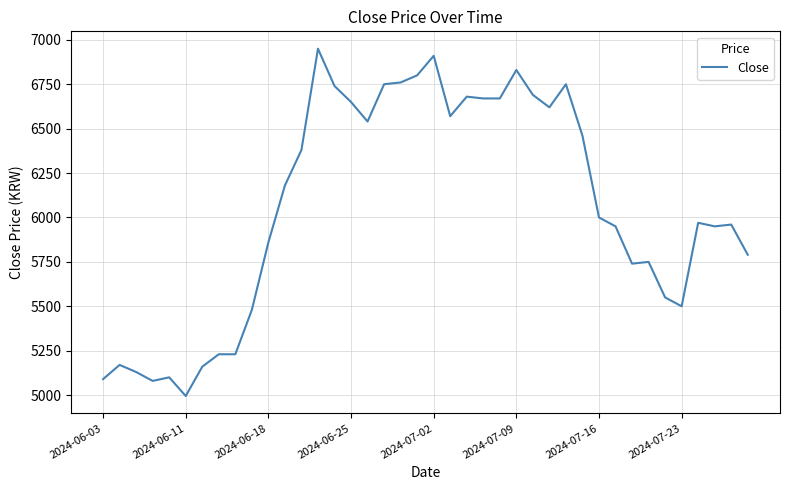

What is the greatest value displayed?

6950